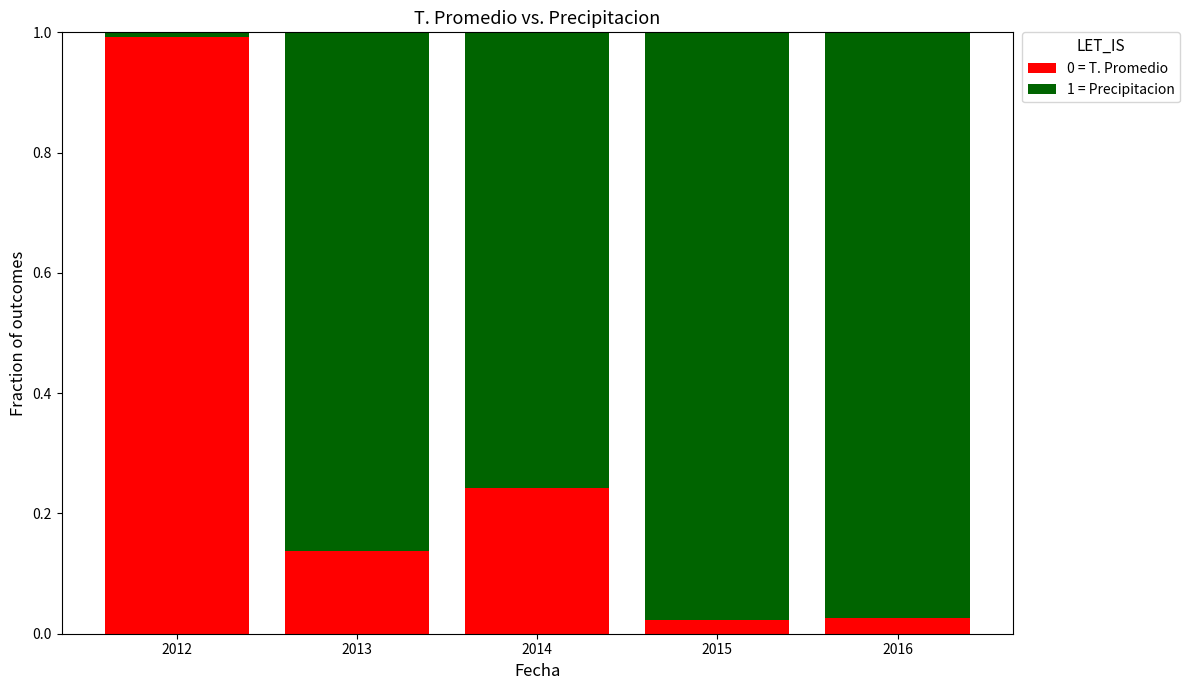

Is it true that 0 = T. Promedio equals 1.0 at 2012?

True